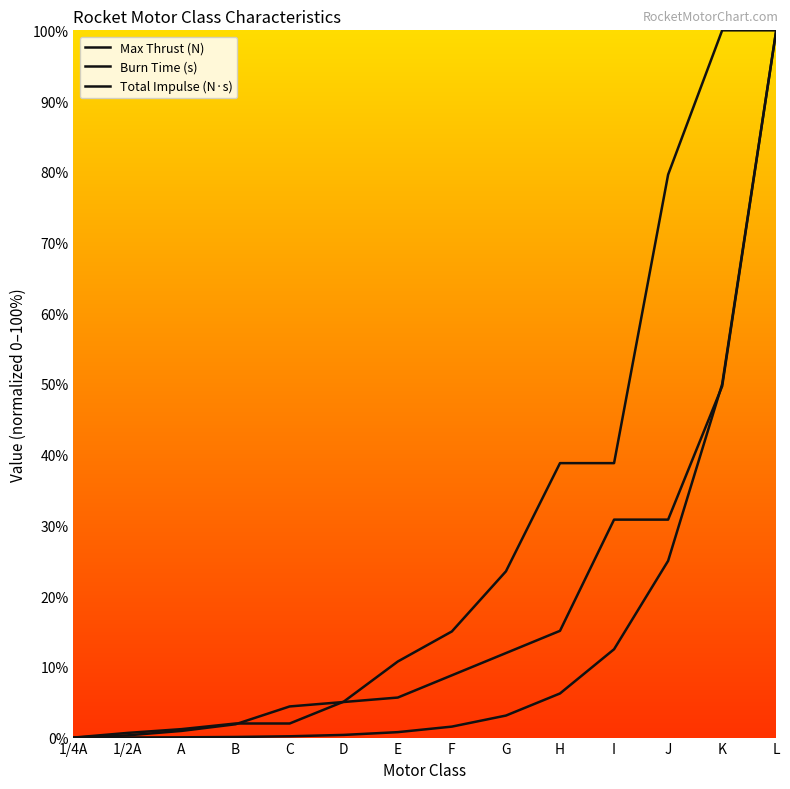

How many lines are shown in the chart?

3